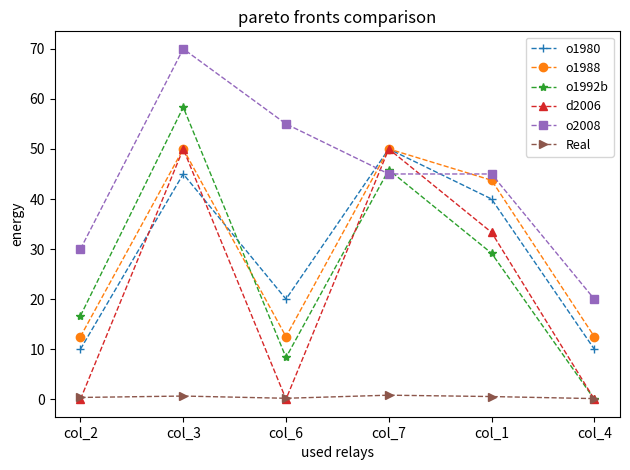

In d2006, how many points are higher than both neighbors (excluding endpoints)?

2